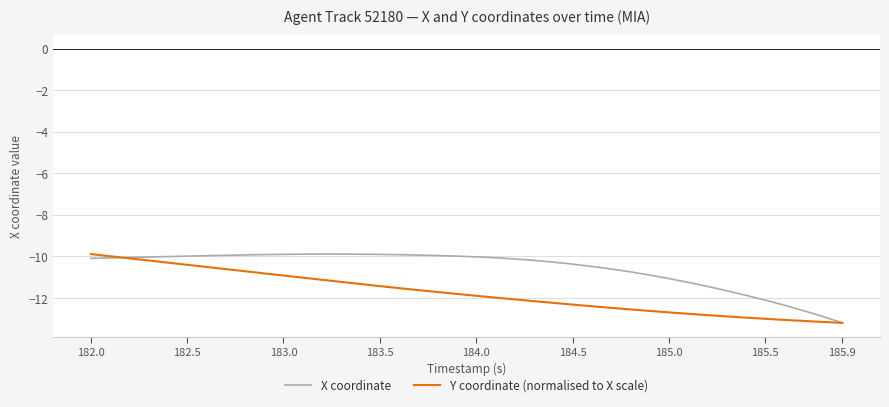

List the series in order of their overall mean, highest first.

X coordinate, Y coordinate (normalised to X scale)